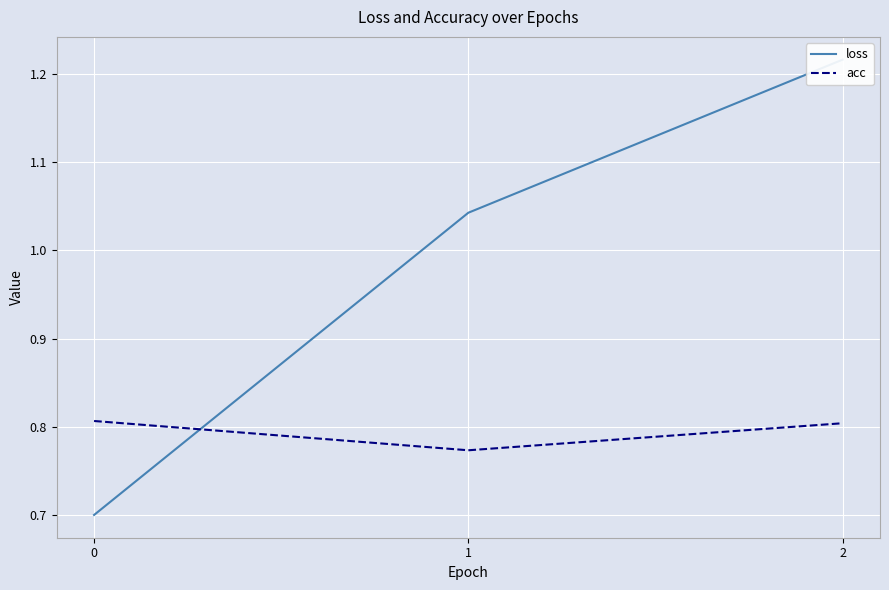

Is the value of acc at 2 greater than the value of loss at 0?

Yes